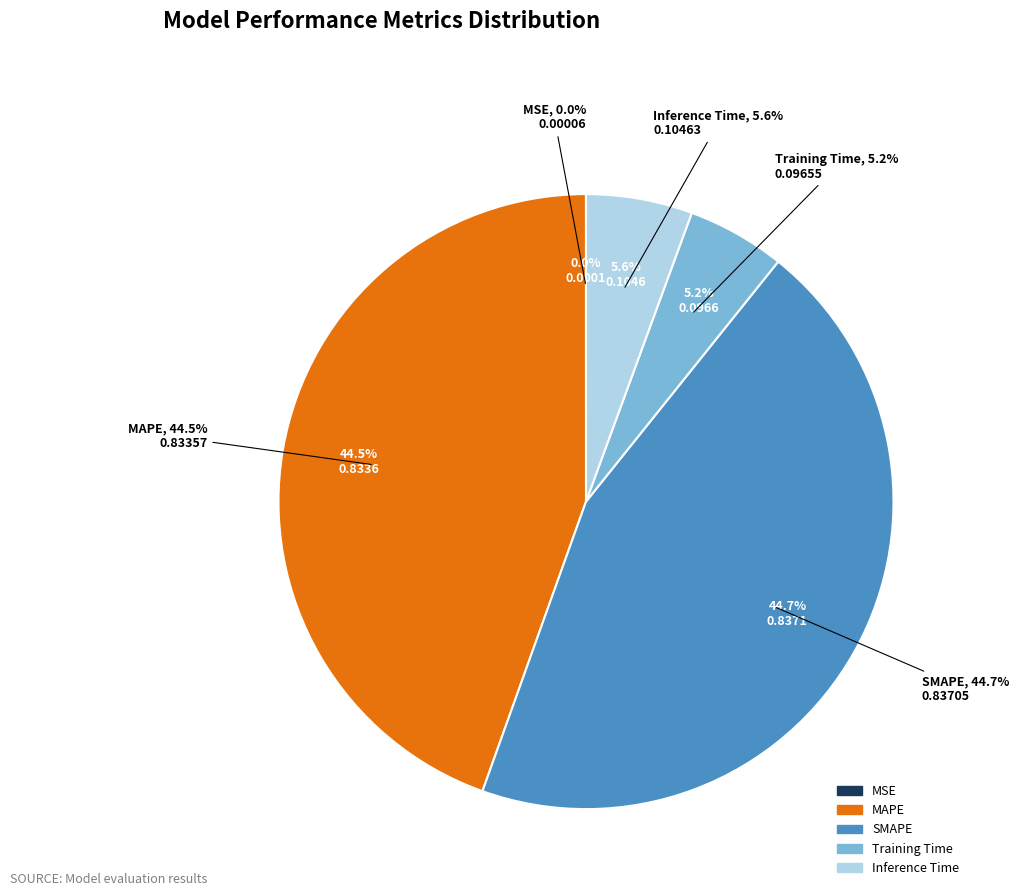

Is it true that Inference Time is 20% of the pie?

False